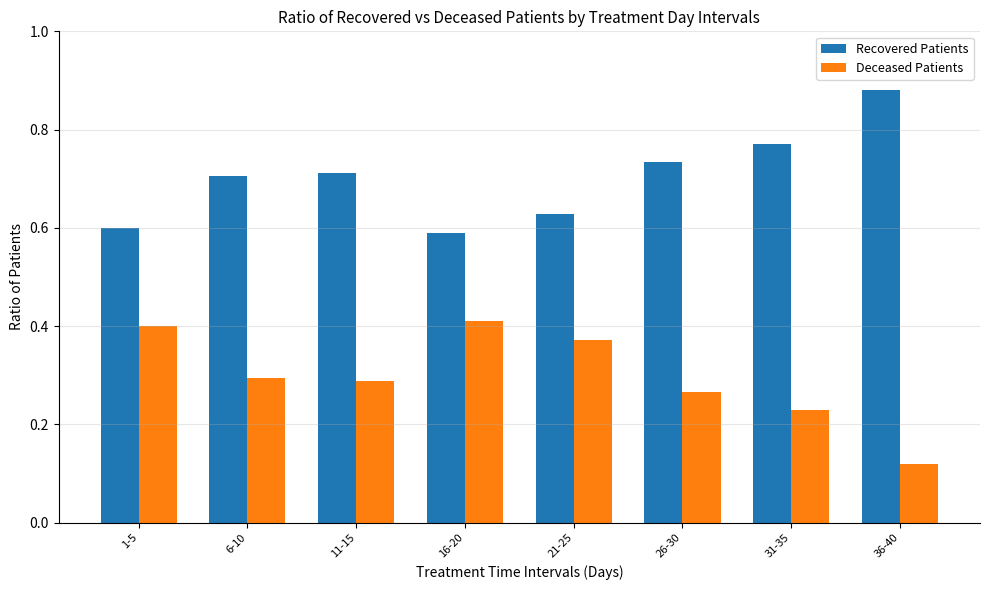

At which category does the chart reach its minimum across all series?

36-40